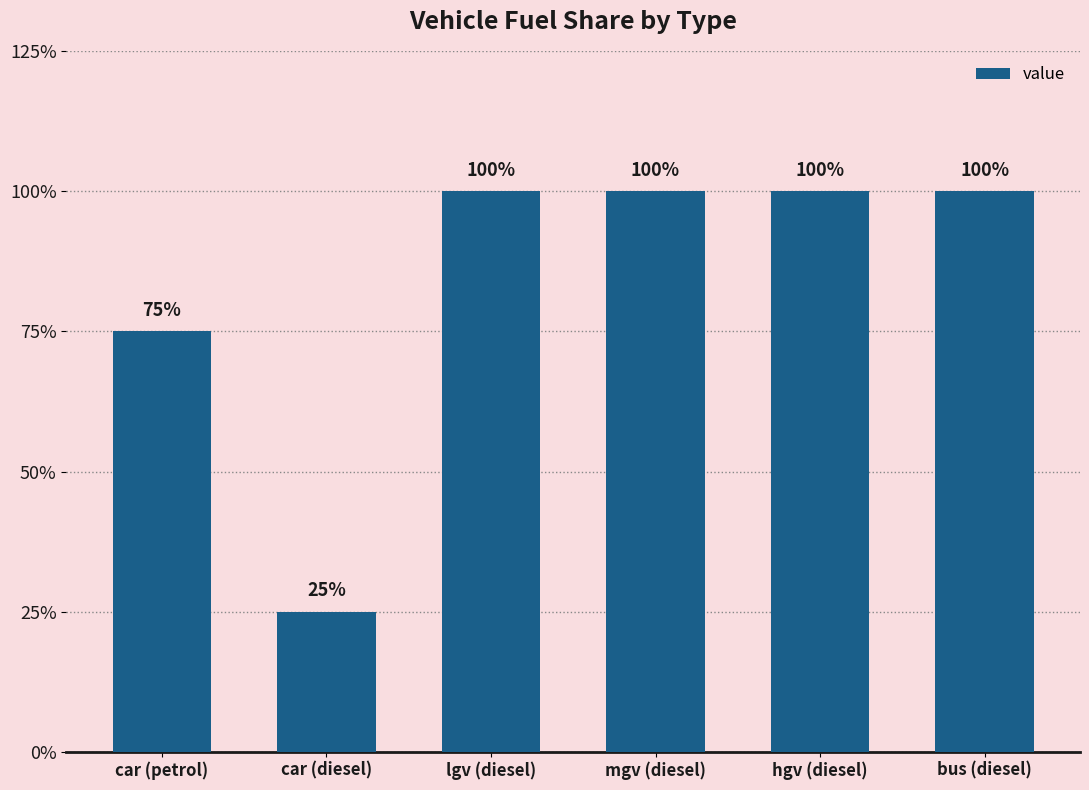

What position from the left is bus (diesel)?

6